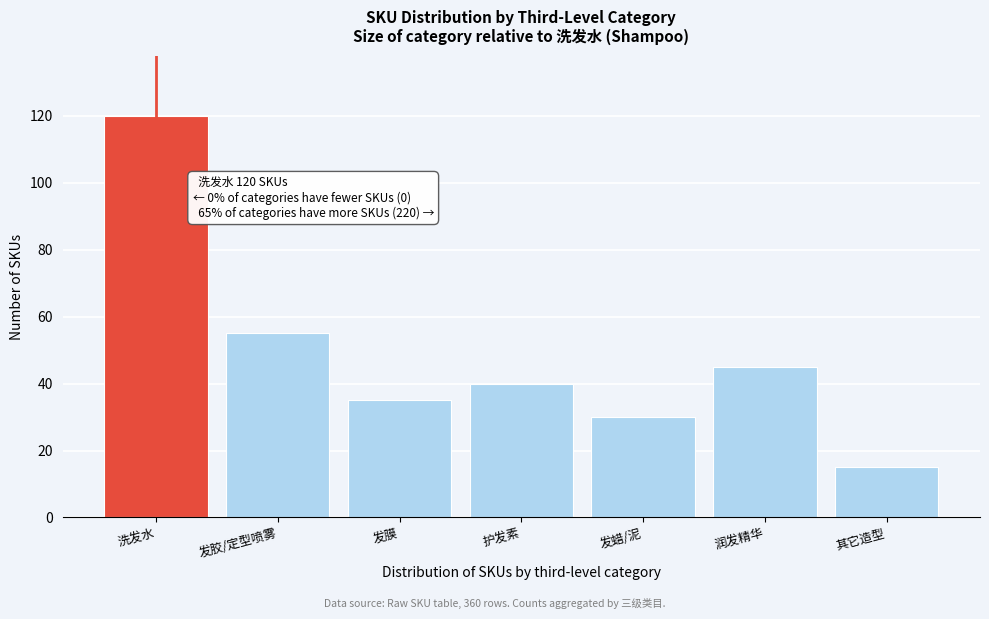

Reading left to right, extract all data points from this chart.

120	55	35	40	30	45	15